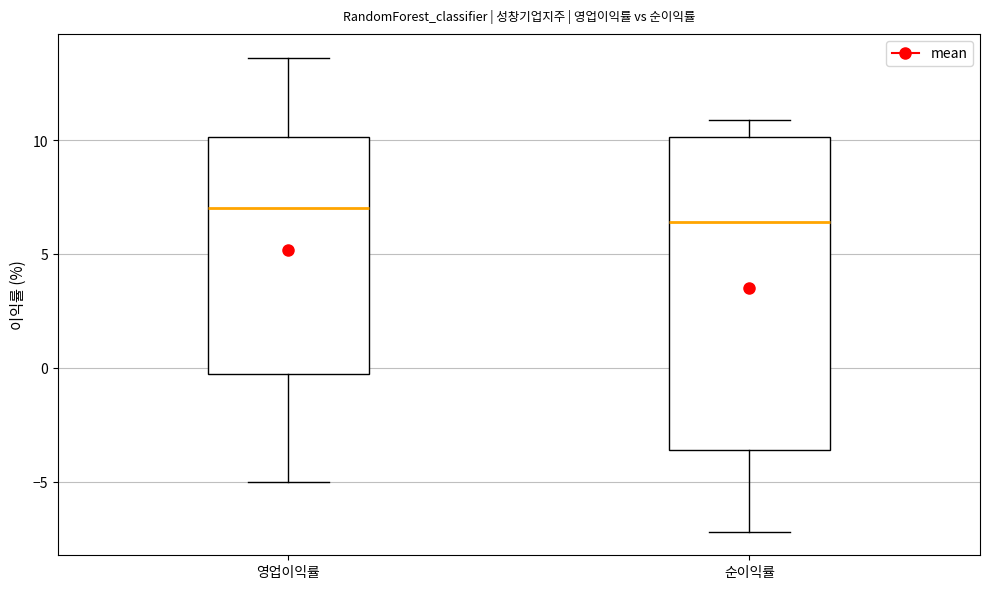

Reading left to right, transcribe this box plot: for each box, give where its median line is, the range the box spans, and where its two whiskers end, as read against the y-axis. The values are not printed on the chart, so give them approximately, as read against the axis.

영업이익률: median 7.0, box -0.5 to 10.0, whiskers -5.0 to 13.5
순이익률: median 6.5, box -3.5 to 10.0, whiskers -7.0 to 11.0